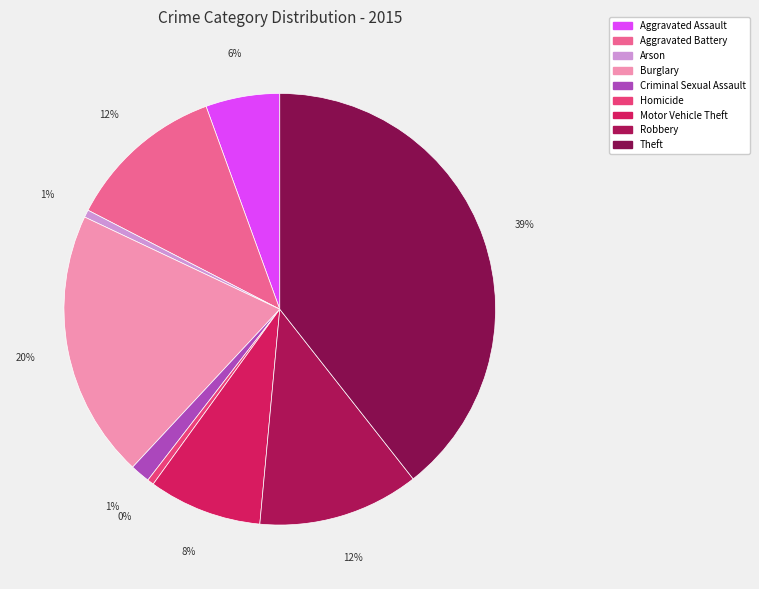

Is it true that Arson is 11% of the pie?

False